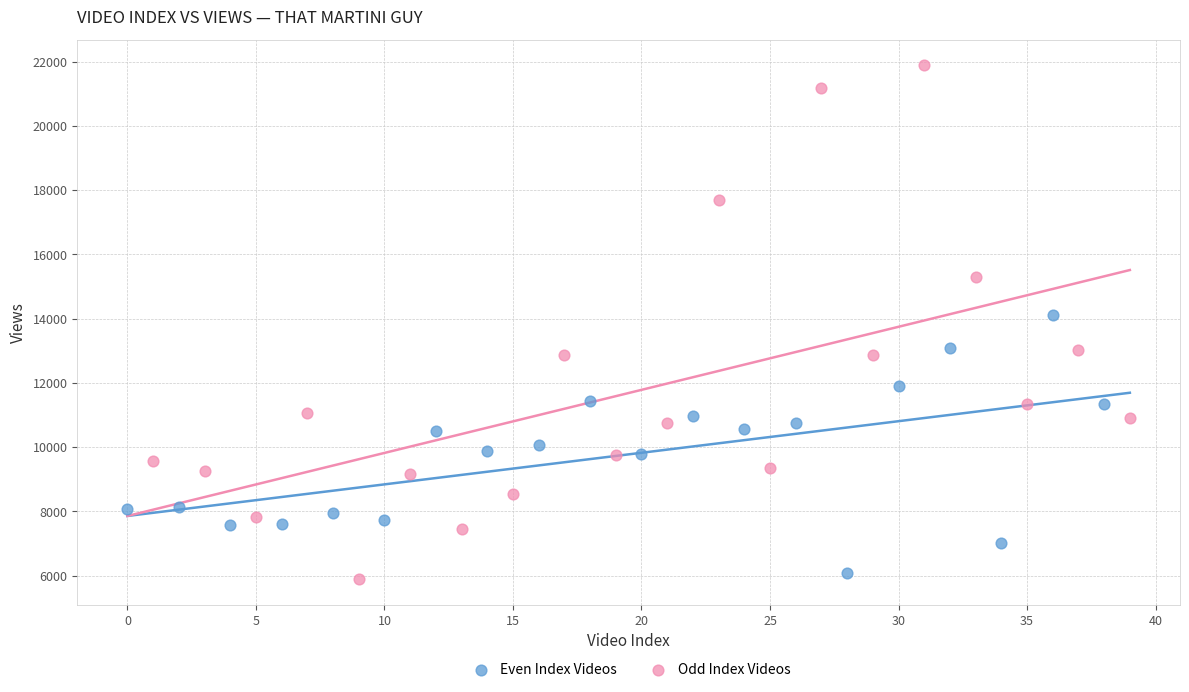

Which series reaches the maximum Y coordinate?

Odd Index Videos